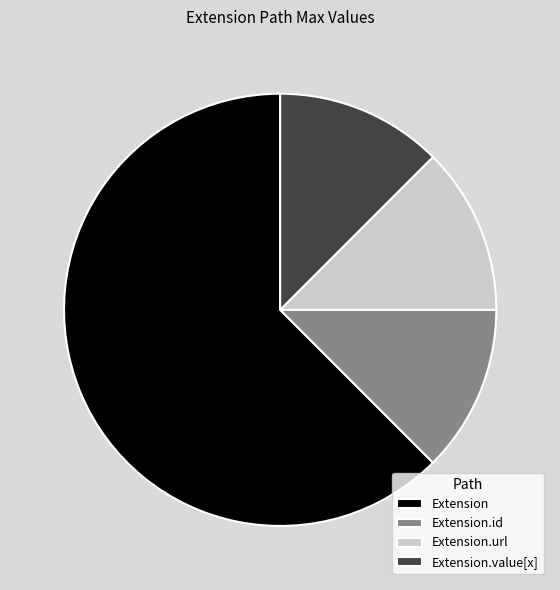

What is the largest slice in the pie chart?

Extension